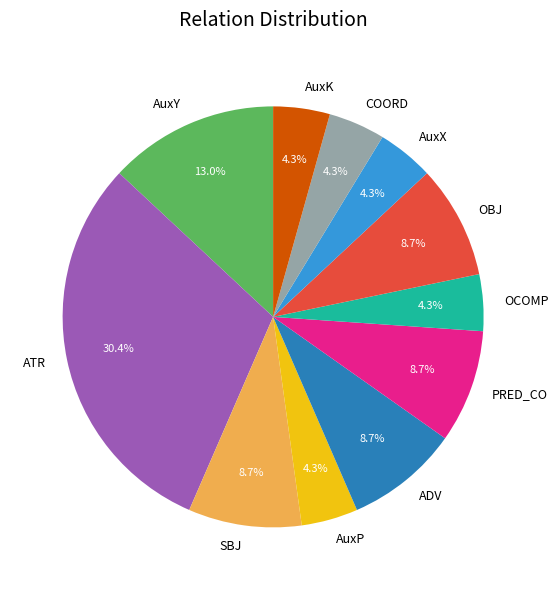

What percentage is the PRED_CO slice, to the nearest percent?

9%